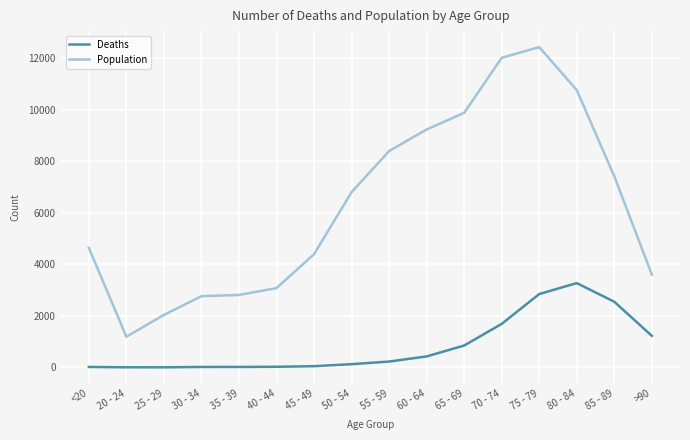

What is the difference between the maximum and second lowest values in the Deaths series?

3269